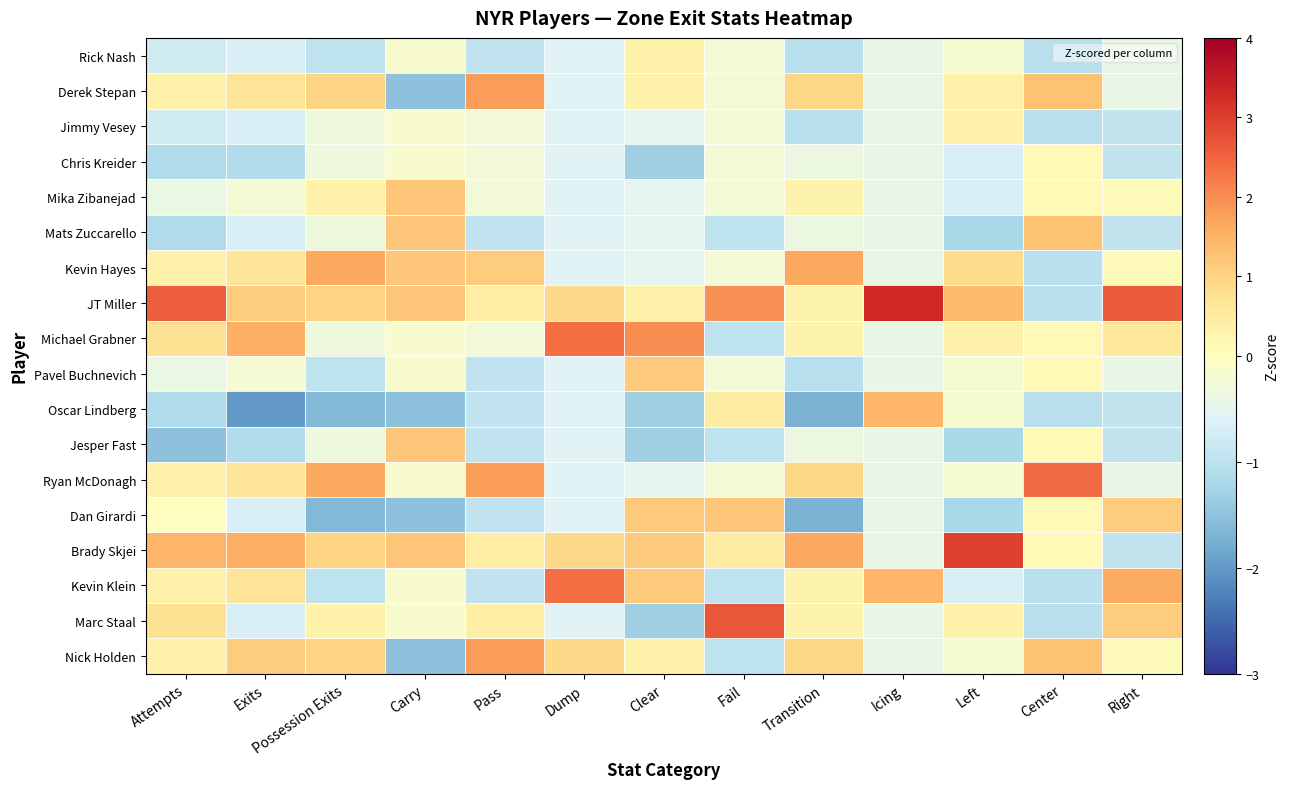

List the series in order of their peak value, lowest first.

Chris Kreider, Rick Nash, Jimmy Vesey, Pavel Buchnevich, Mika Zibanejad, Jesper Fast, Dan Girardi, Mats Zuccarello, Oscar Lindberg, Kevin Hayes, Derek Stepan, Nick Holden, Michael Grabner, Kevin Klein, Ryan McDonagh, Marc Staal, Brady Skjei, JT Miller